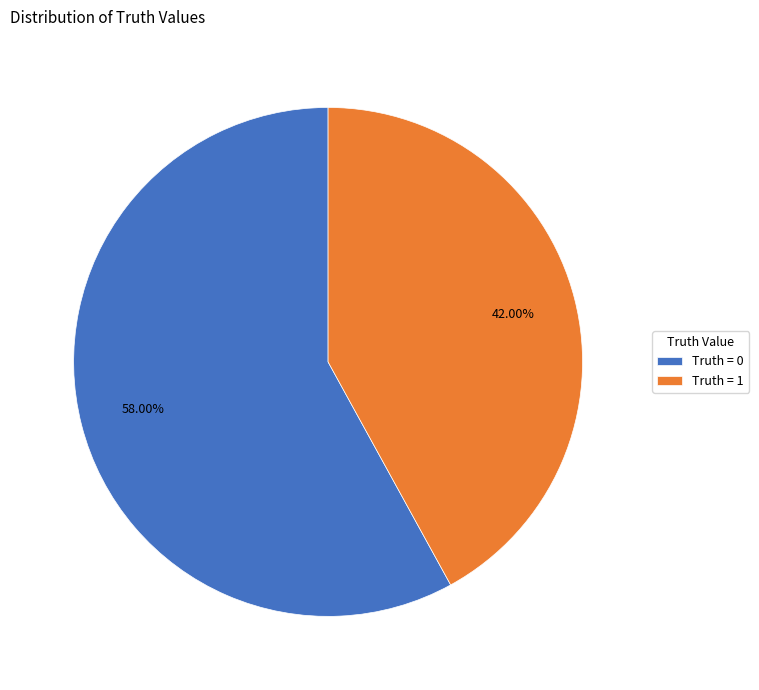

Which has a higher value, Truth = 0 or Truth = 1?

Truth = 0